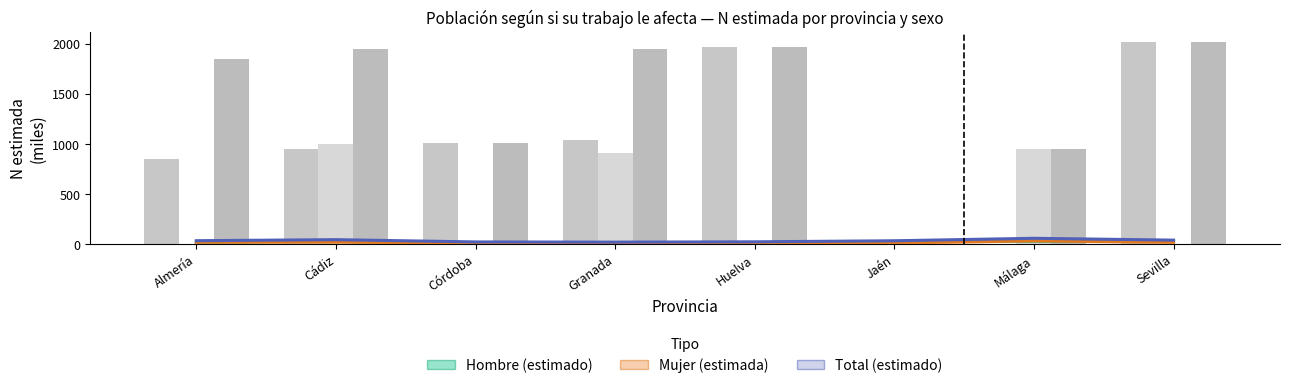

True or false: Hombre (estimado) has a value of 2.4 at Granada.

False